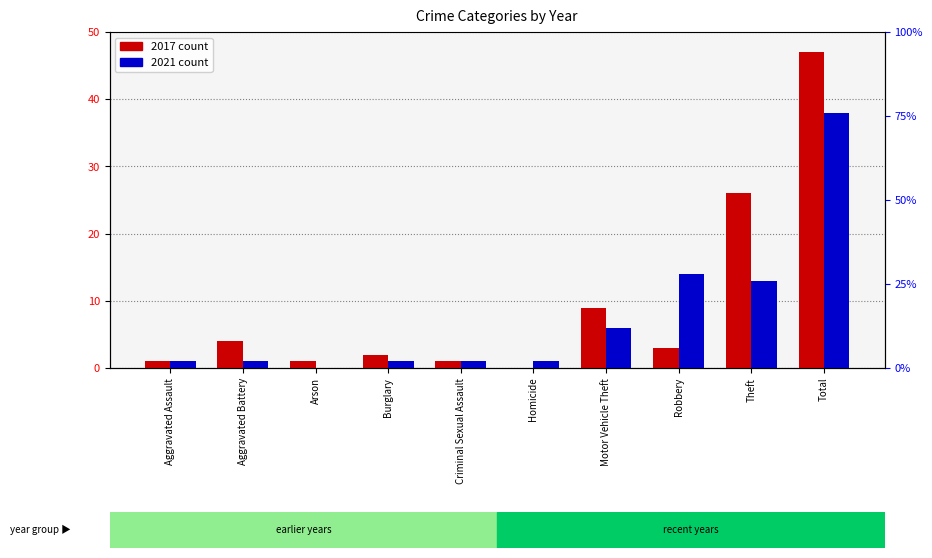

List the series in order of their overall mean, lowest first.

2021, 2017